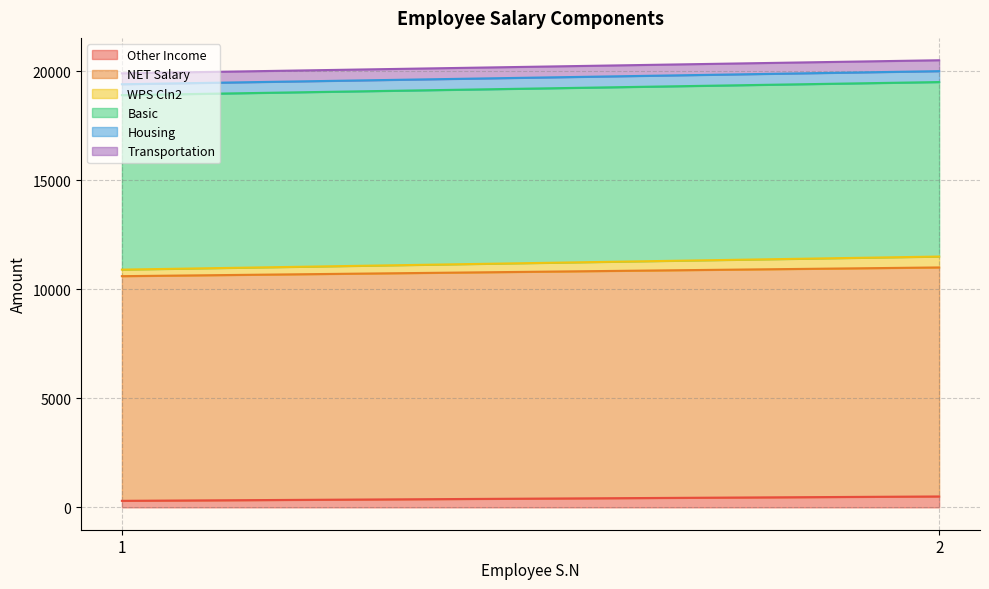

At 1, list the series in order from smallest to largest.

Other Income, WPS Cln2, Housing, Transportation, Basic, NET Salary